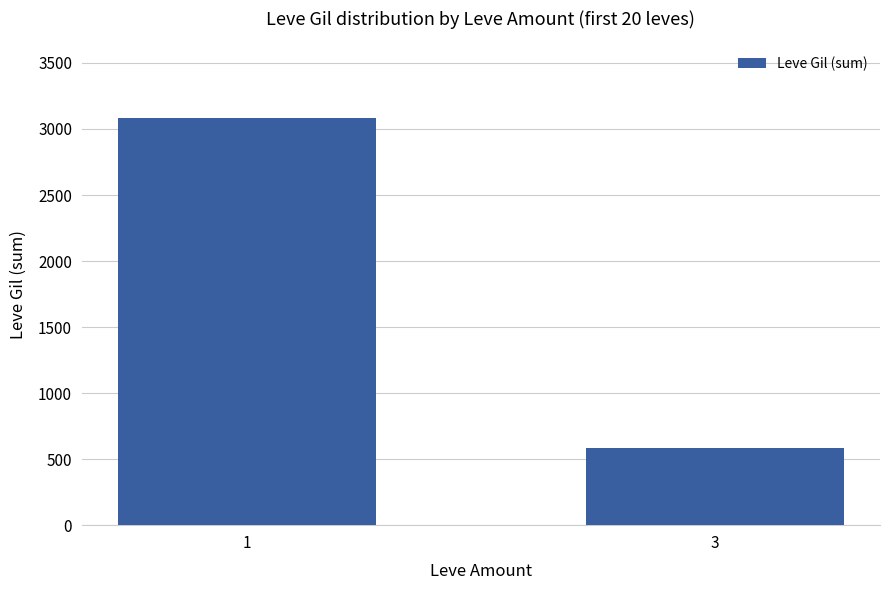

What is the change in value from 1 to 3?

-2499